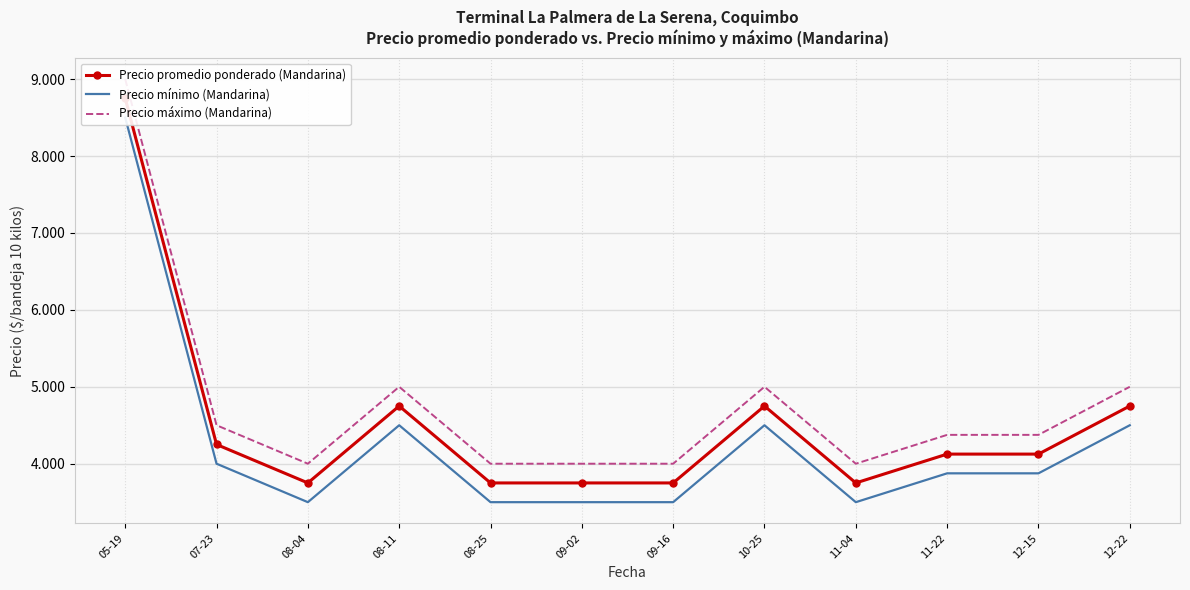

What are all the series names shown in the legend?

Precio promedio ponderado (Mandarina), Precio mínimo (Mandarina), Precio máximo (Mandarina)